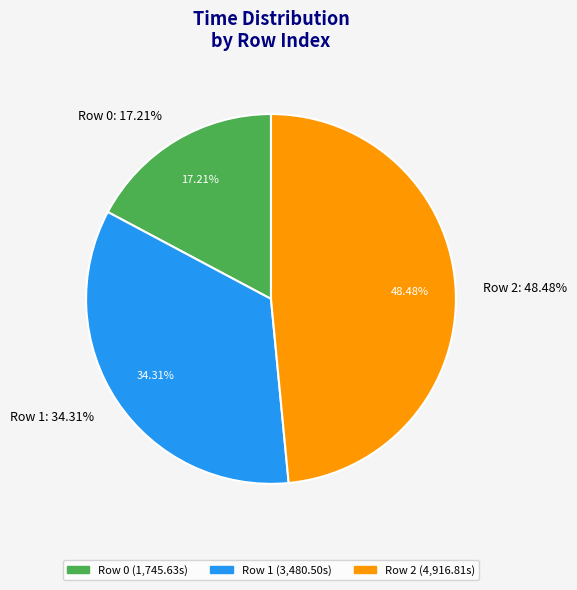

To the nearest percent, what is the average slice percentage?

33%